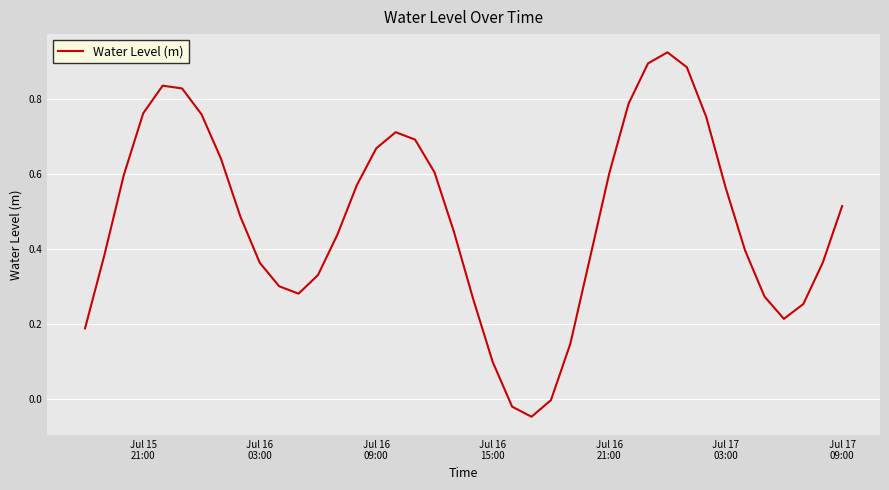

Count the number of data series in this chart.

1